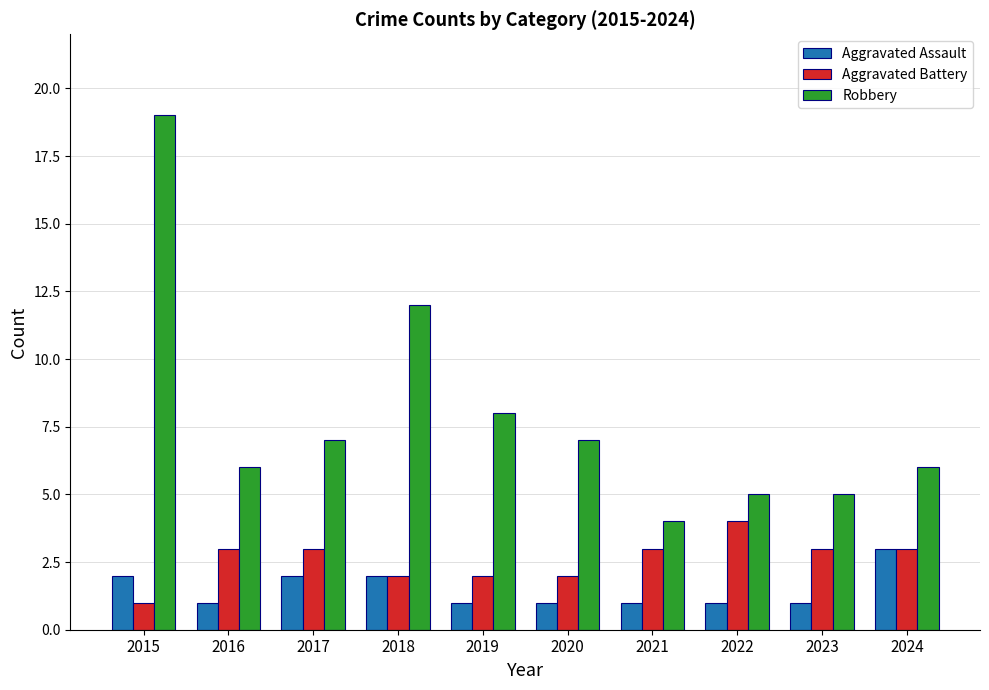

How many bars are there in each group?

3